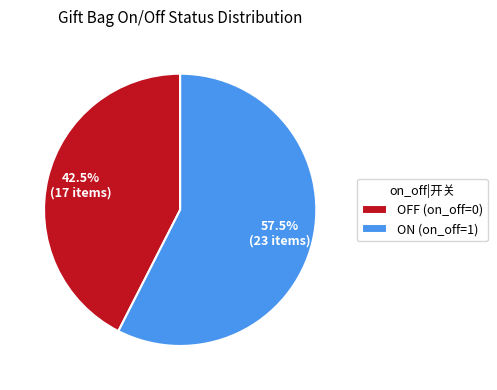

How many slices are in this pie chart?

2